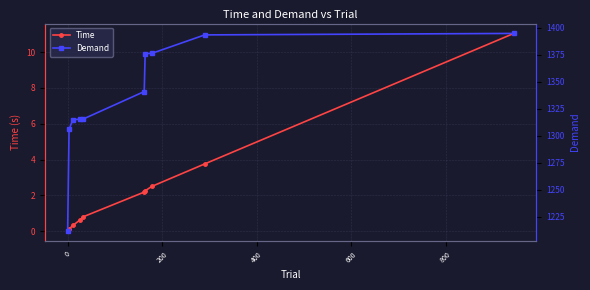

What is the value of the Time point at the 8th from the left?

2.5